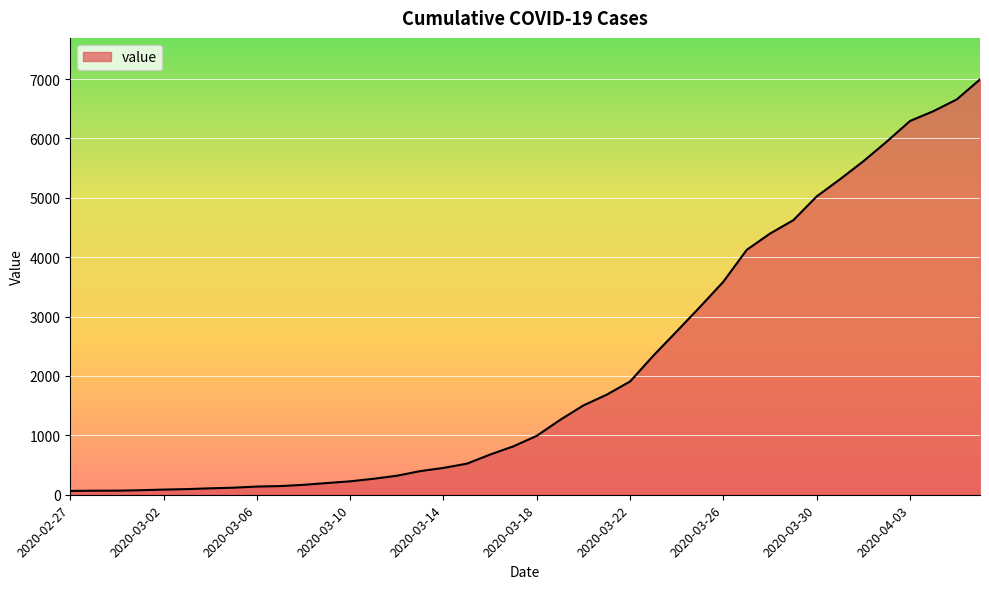

What is the difference between the maximum and minimum values?

6931